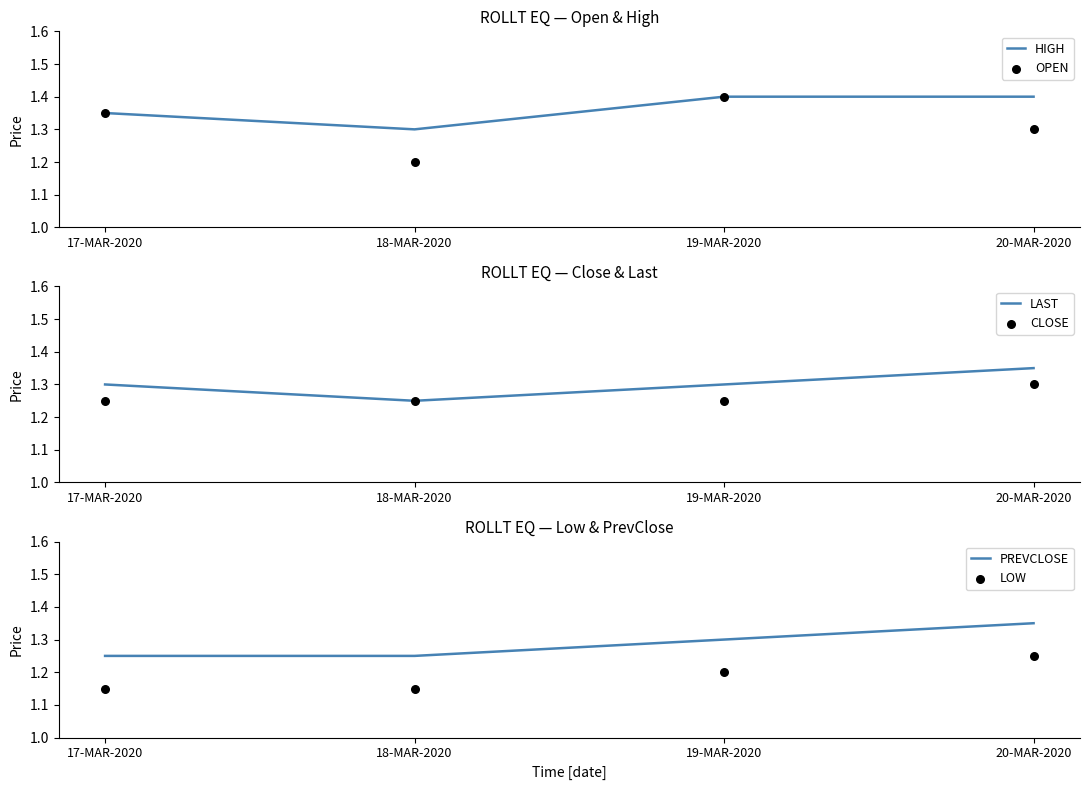

Is the value of OPEN at 20-MAR-2020 greater than the value of HIGH at 19-MAR-2020?

No